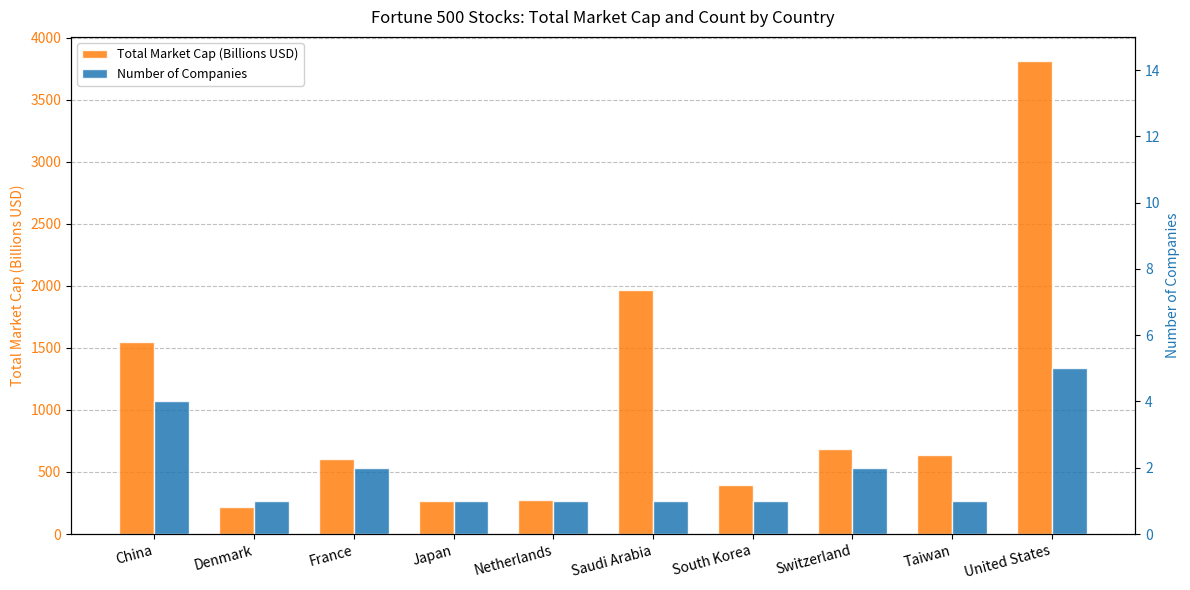

How many groups of bars are there?

10